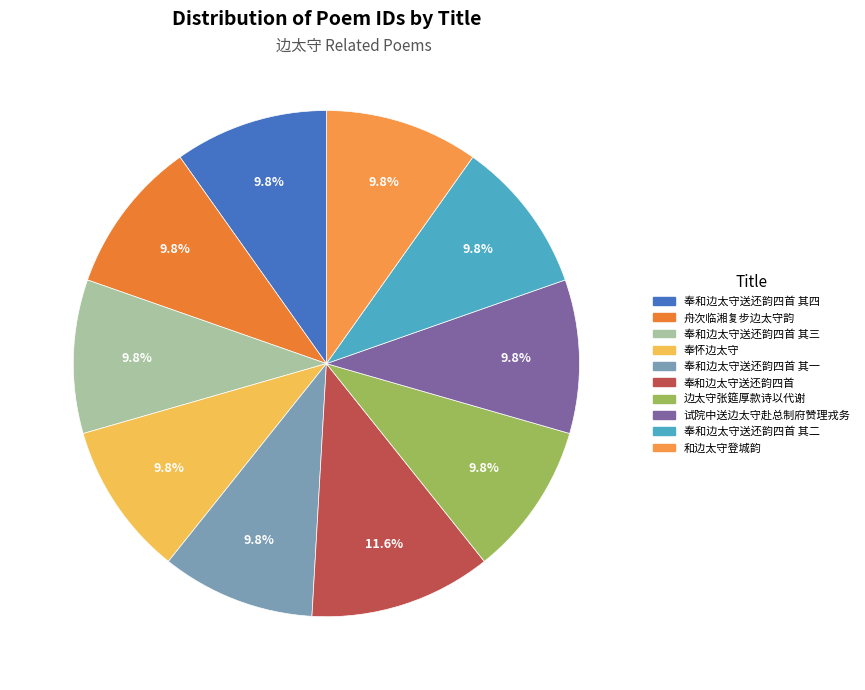

Does 舟次临湘复步边太守韵 represent more than half of the total?

No